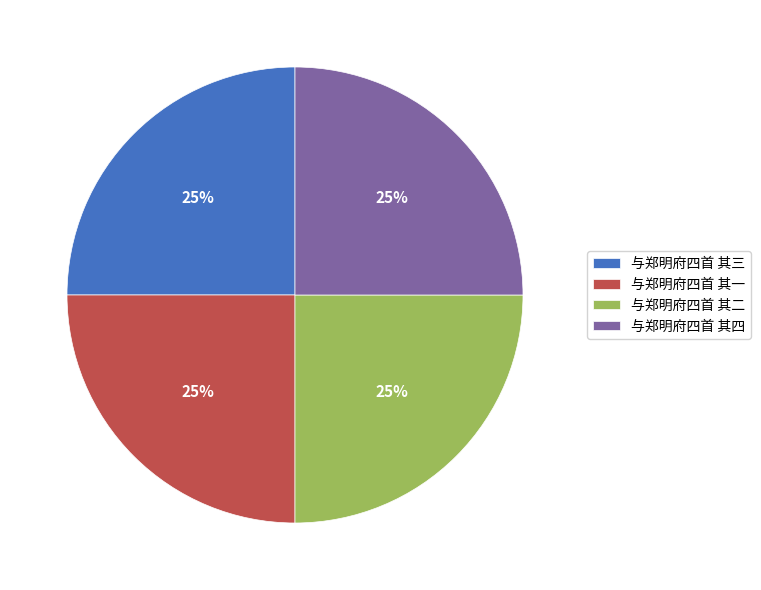

What is the ratio of the value at 与郑明府四首 其一 to the value at 与郑明府四首 其四?

1.0